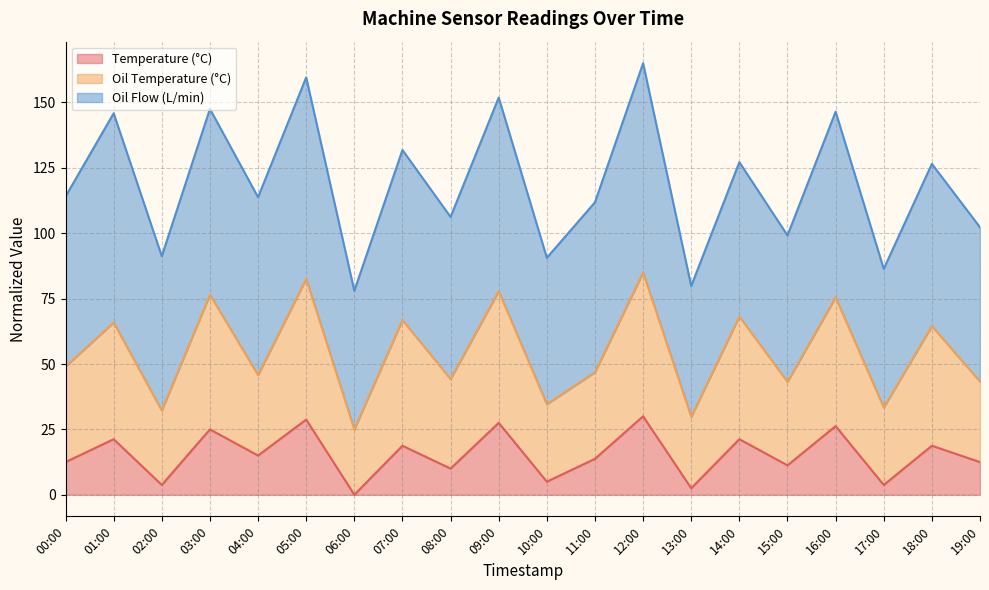

What is the total value across all series at 12:00?

165.0